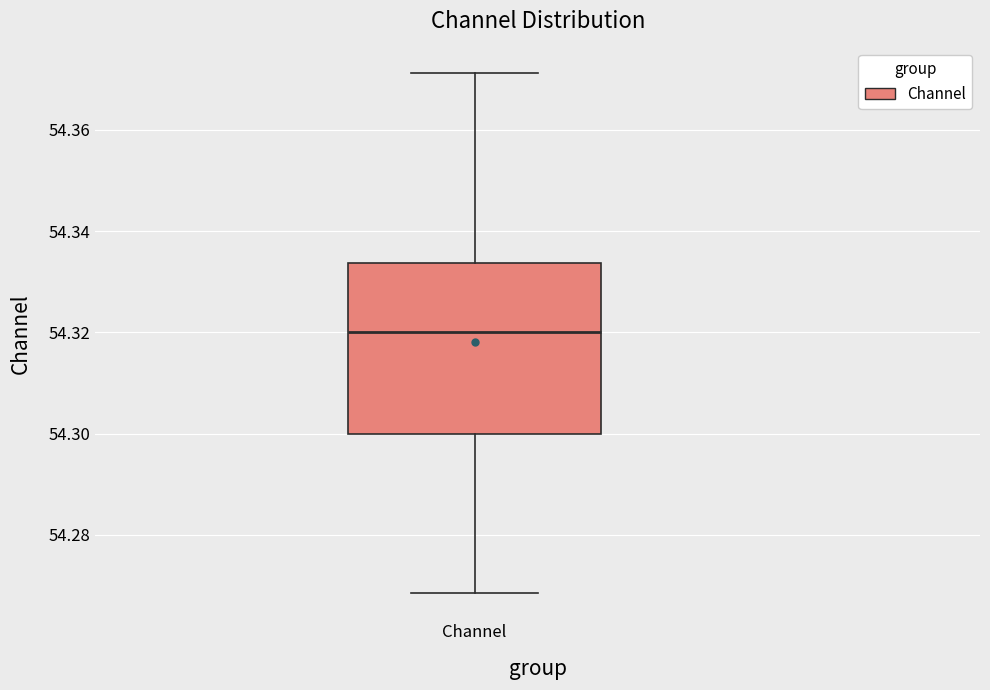

Where is the lower edge of the box for Channel on the y-axis? The values are not printed on the chart, so give them approximately, as read against the axis.

54.300